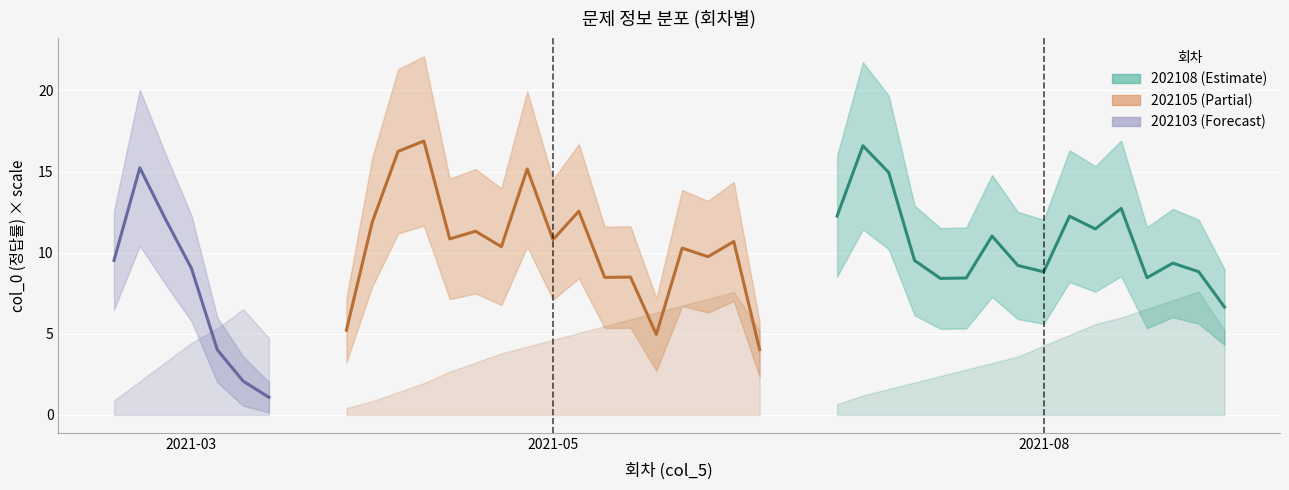

The 번호 series shows 11.0 at 202105. True or false?

True